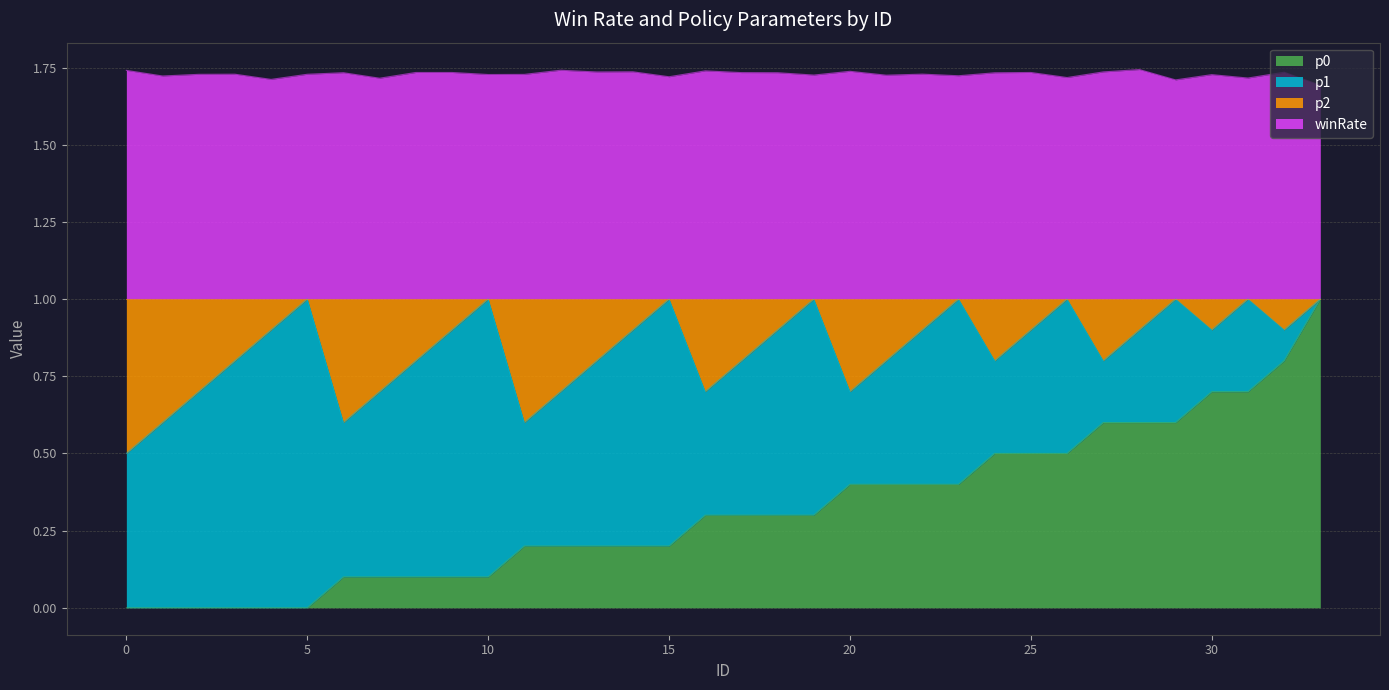

True or false: p0 and winRate intersect in this chart.

False